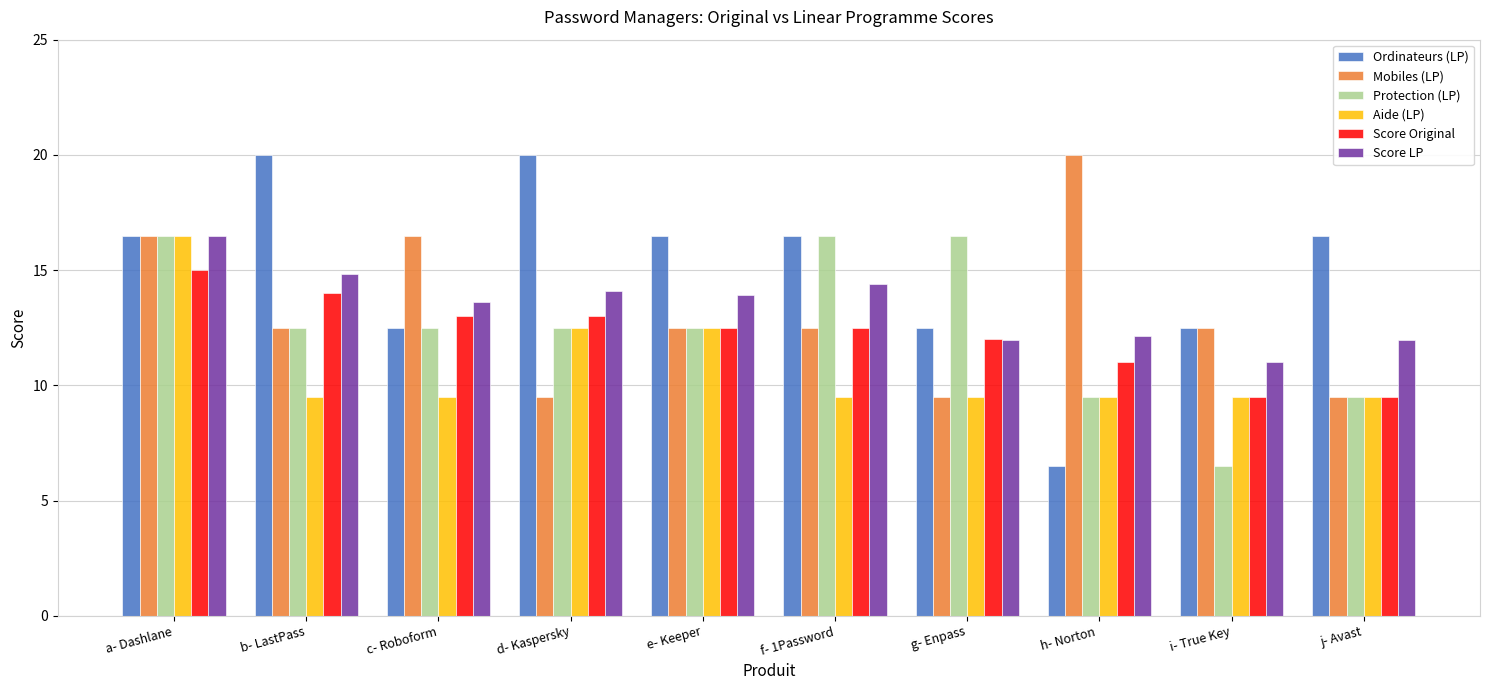

Which series has the largest range (max minus min)?

Ordinateurs (LP)